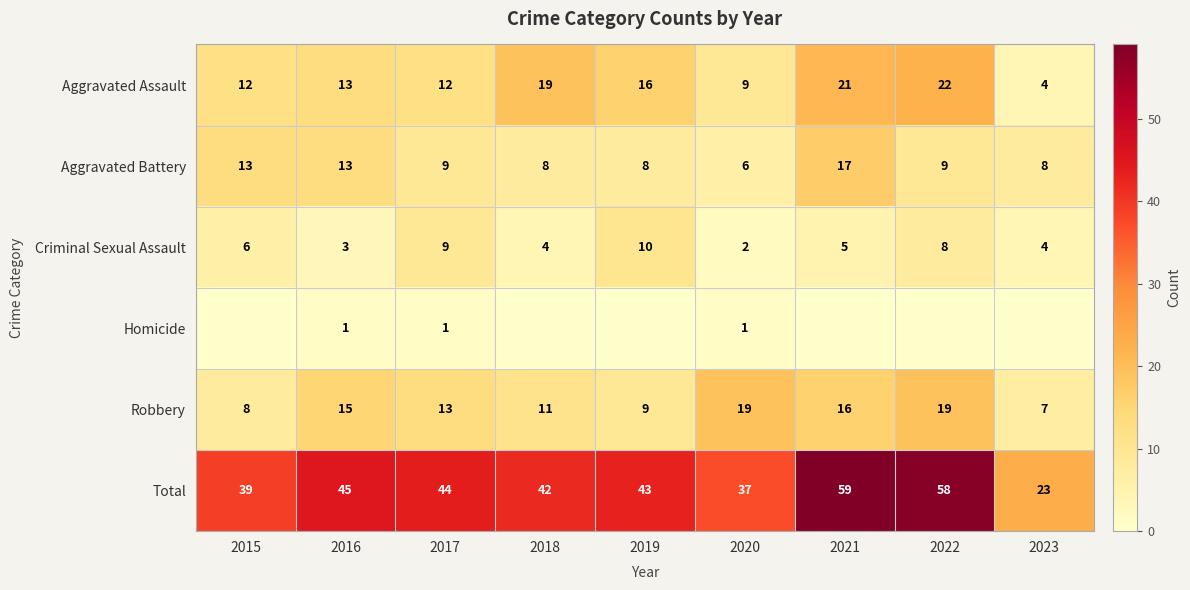

The value of Total at 2017 is 68. True or false?

False